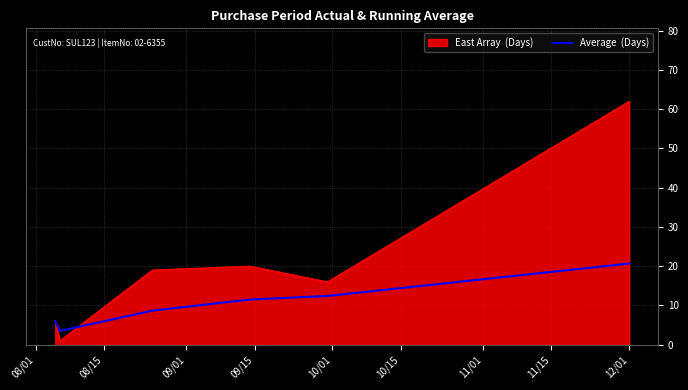

What is the maximum value shown in the chart?

62.0